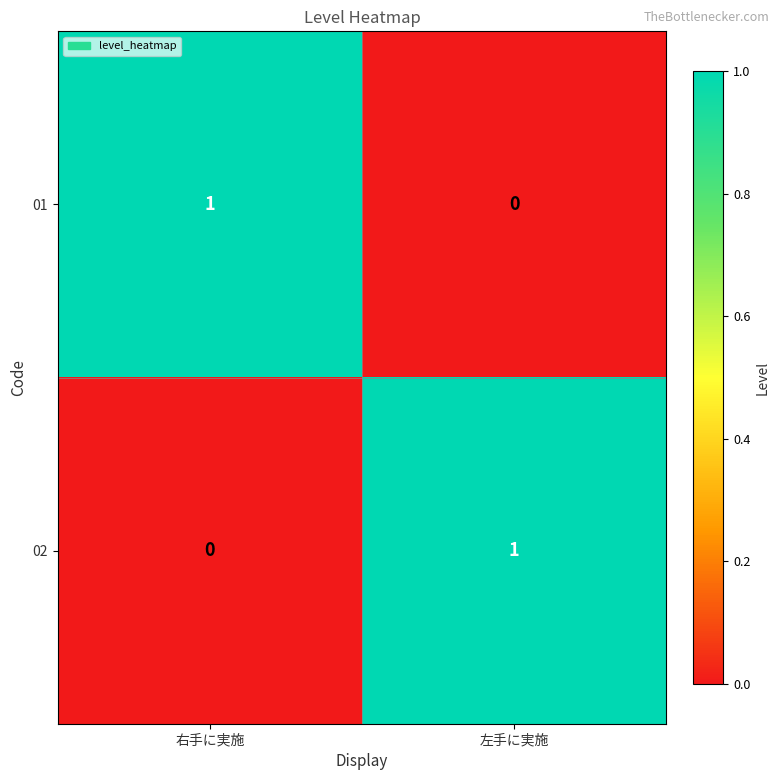

At which label is 02 closest to 0?

右手に実施